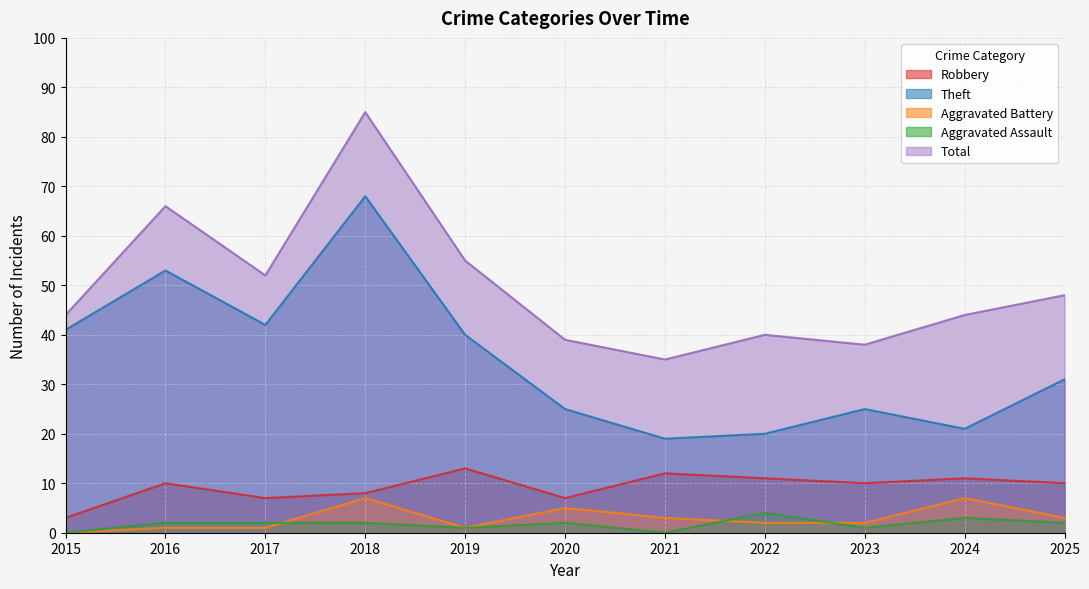

Count the Aggravated Assault values in the range 1 to 2.

7